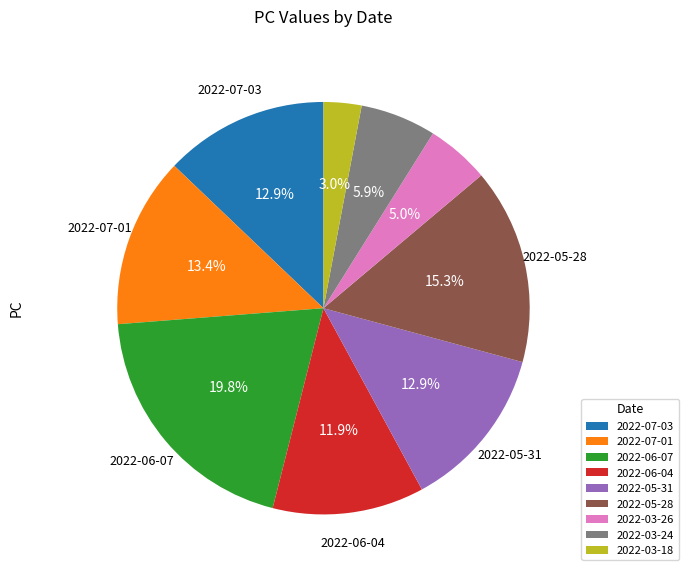

True or false: 2022-03-24 accounts for 1% of the total.

False